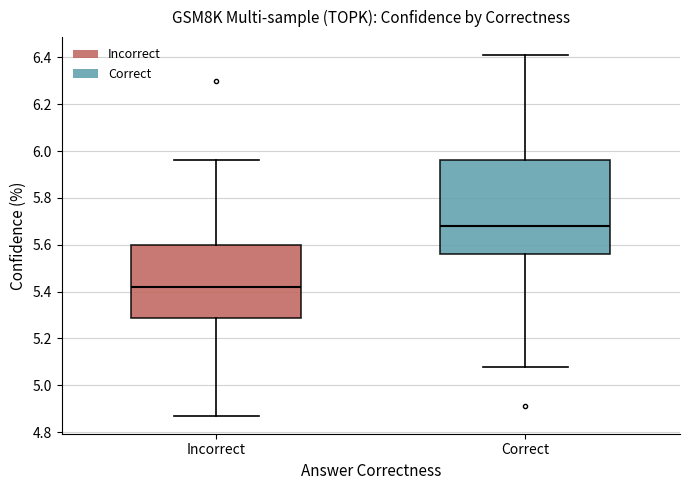

Comparing the boxes themselves (not the whiskers), which one is the tallest?

Correct